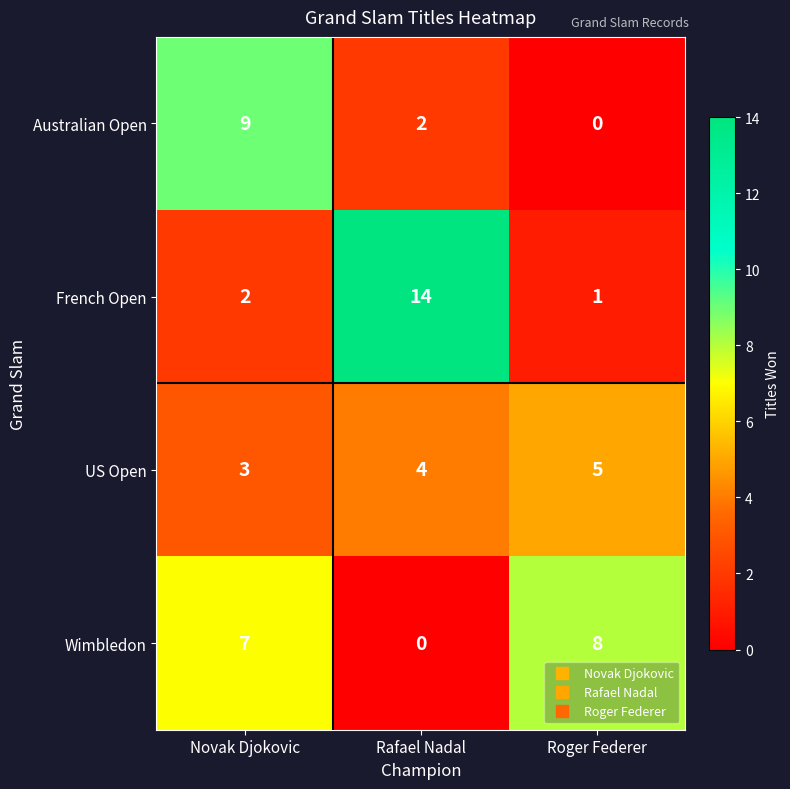

What is the approximate value of US Open at Rafael Nadal?

4